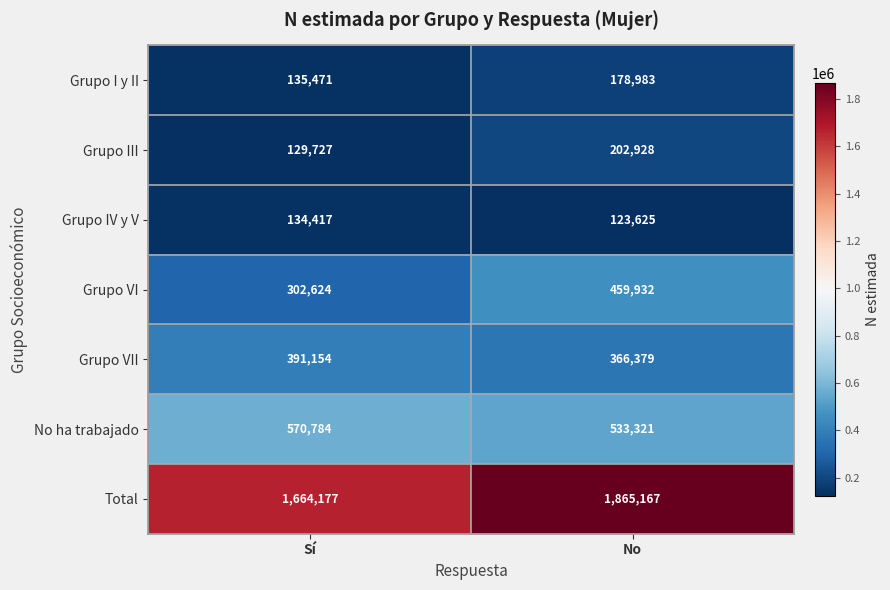

The value of Grupo I y II at Sí is 52559. True or false?

False